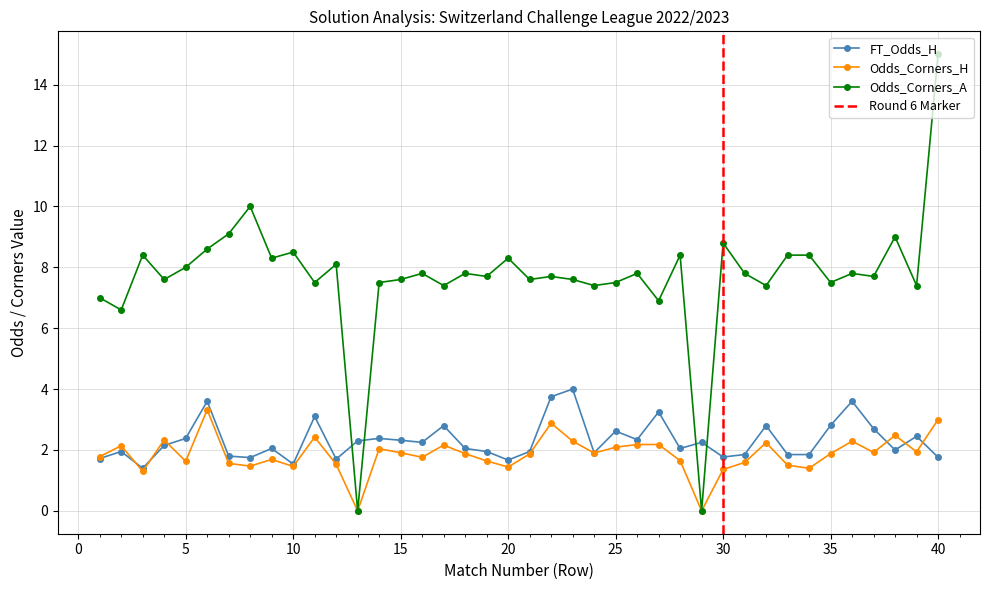

What is the average value of the Odds_Corners_H series?

1.9